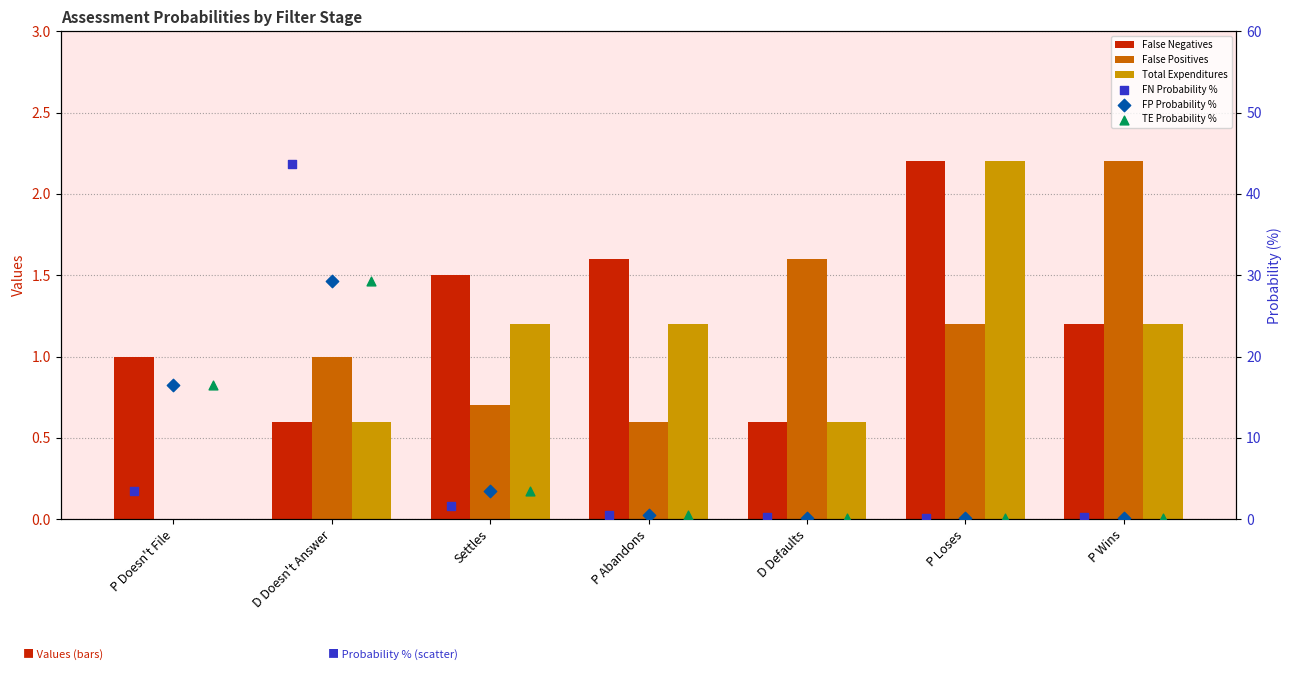

Is the value of TE Probability % at D Doesn't Answer greater than the value of Total Expenditures at P Wins?

Yes